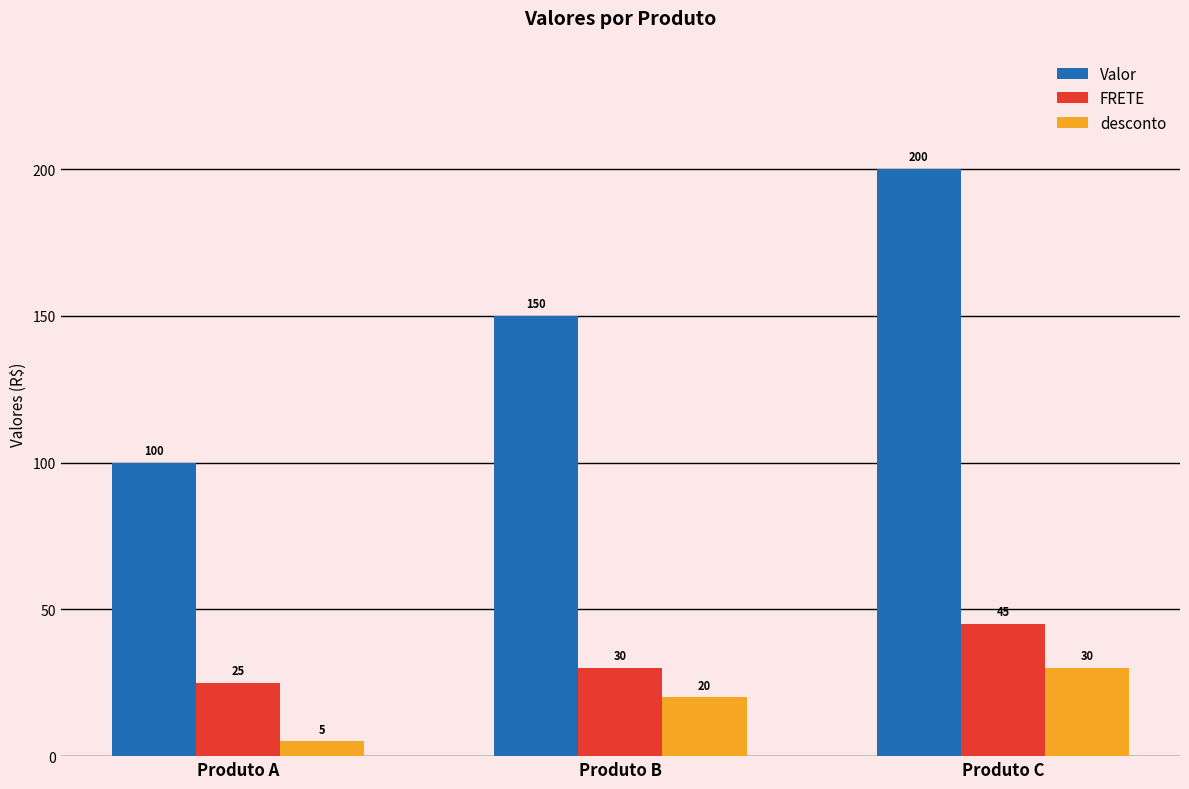

Reading left to right, list all the values displayed in this chart.

Valor: 100	150	200
FRETE: 25	30	45
desconto: 5	20	30